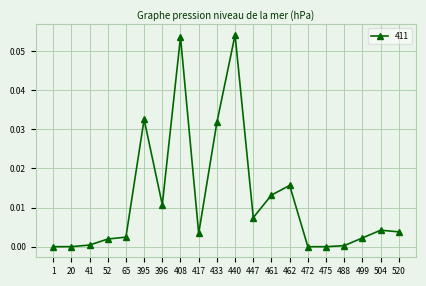

Which has a higher value, 396 or 475?

396